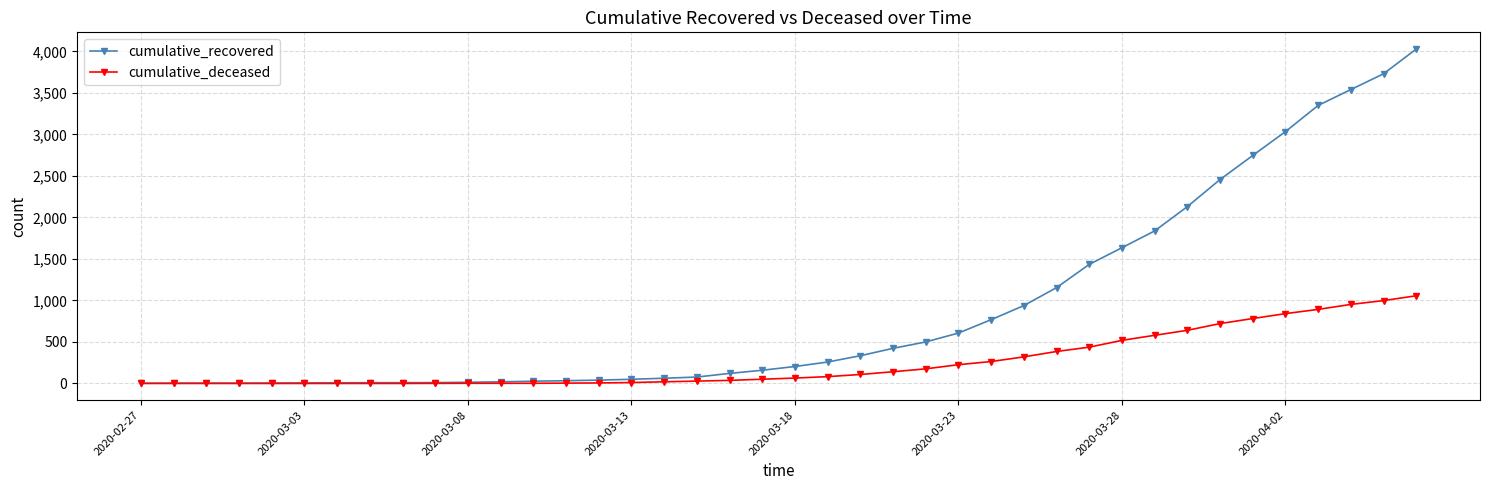

What is the maximum value shown in the chart?

4028